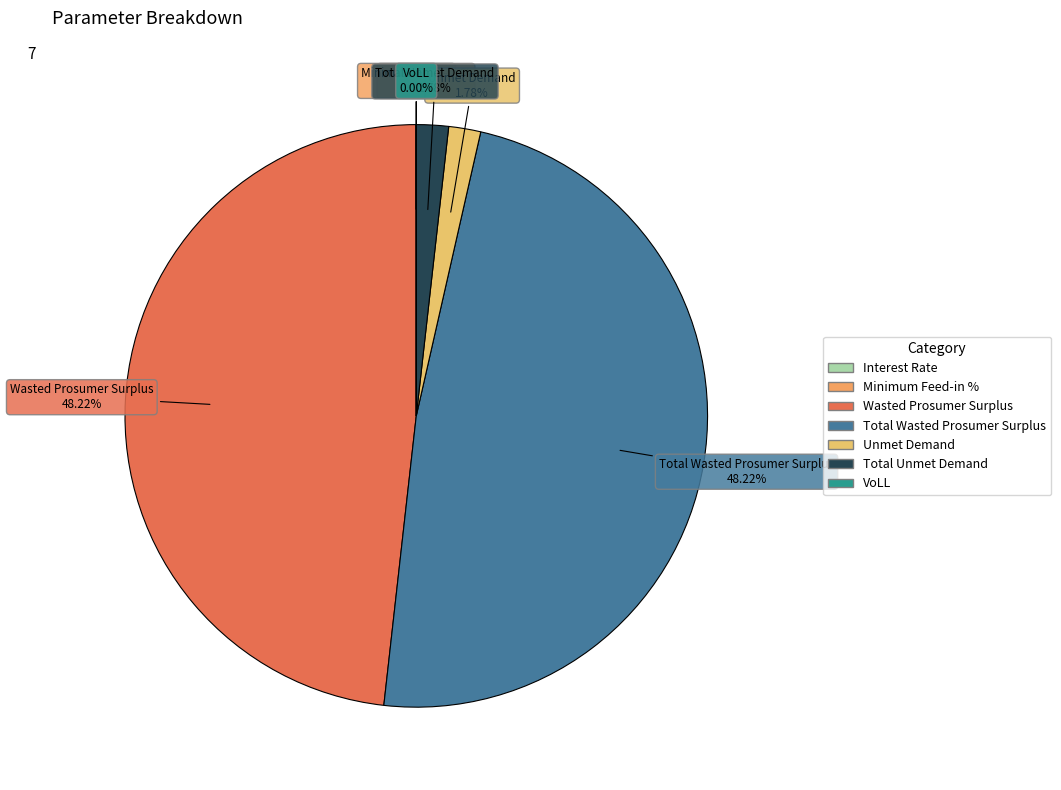

Between Total Unmet Demand and Total Wasted Prosumer Surplus, which is larger?

Total Wasted Prosumer Surplus